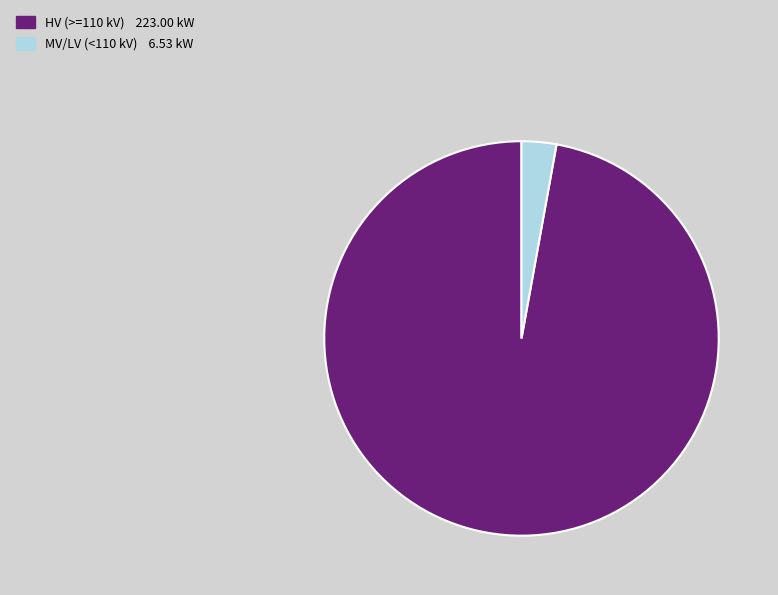

How many segments does this pie chart have?

2